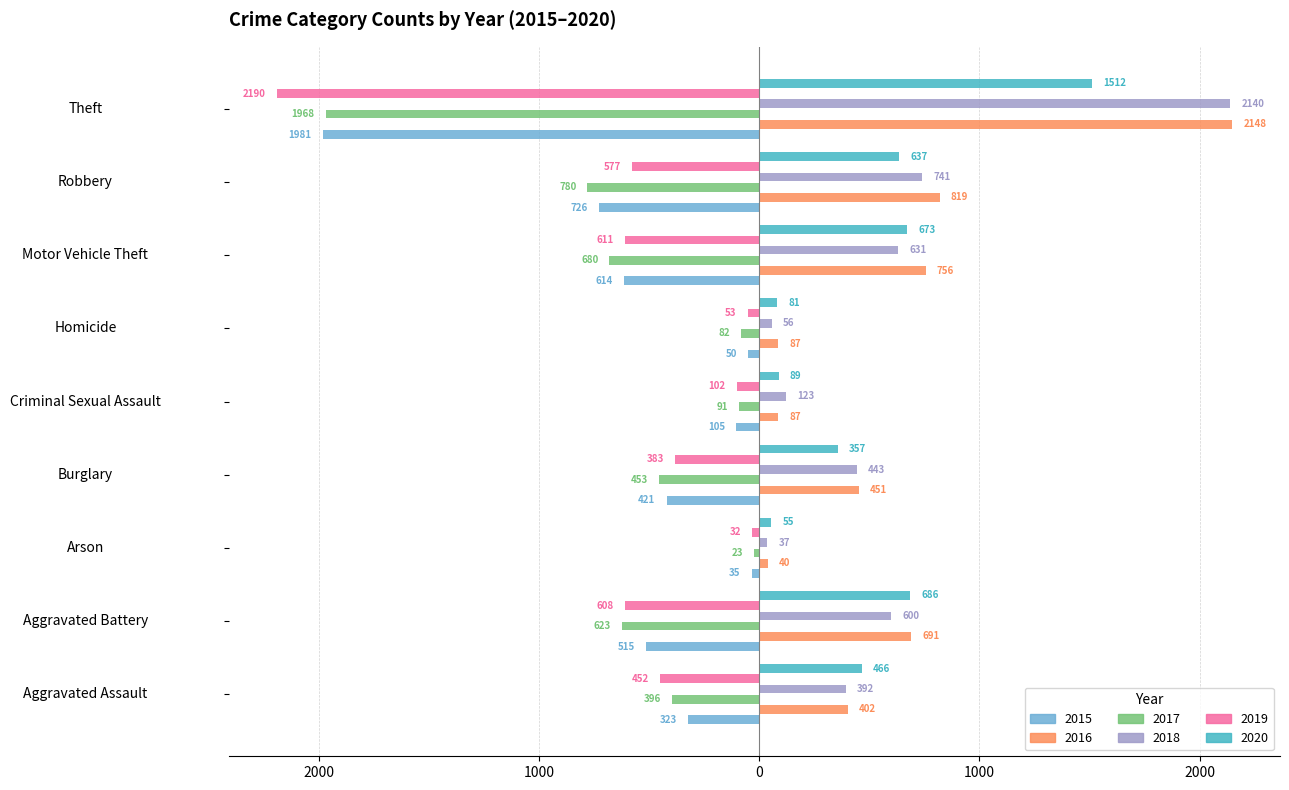

Which category has the lowest value across all series?

Theft